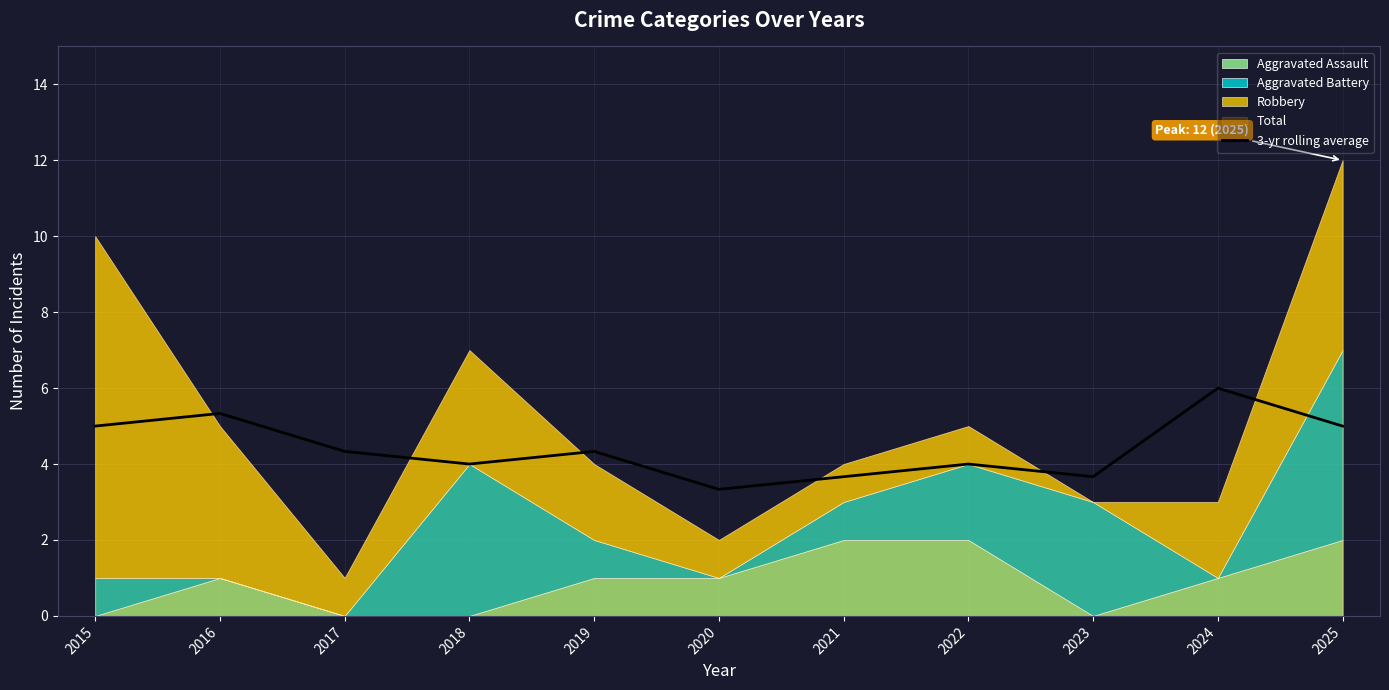

True or false: there are more than 2 points higher than both neighbors.

True